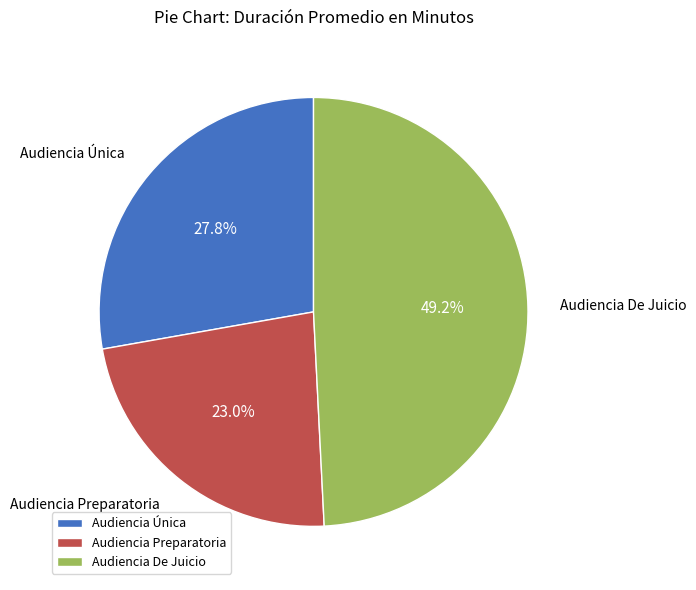

What percentage is the Audiencia Preparatoria slice, to the nearest percent?

23%